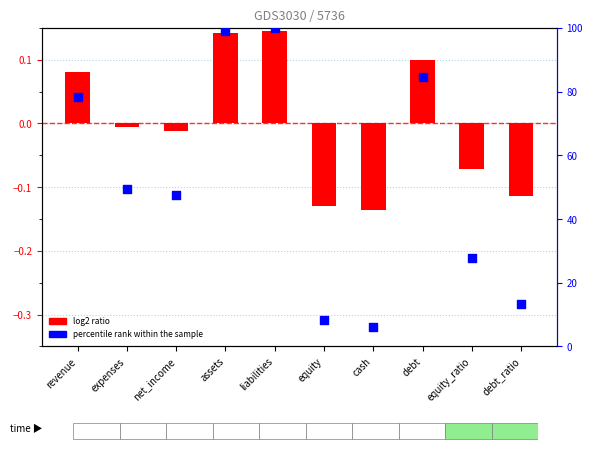

Which series has the largest total across all categories?

percentile rank within the sample